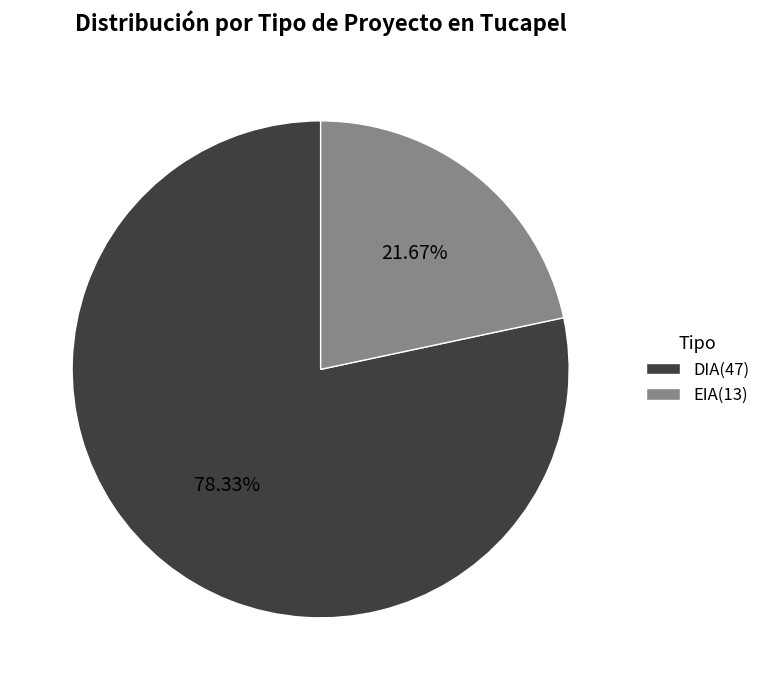

How many segments does this pie chart have?

2